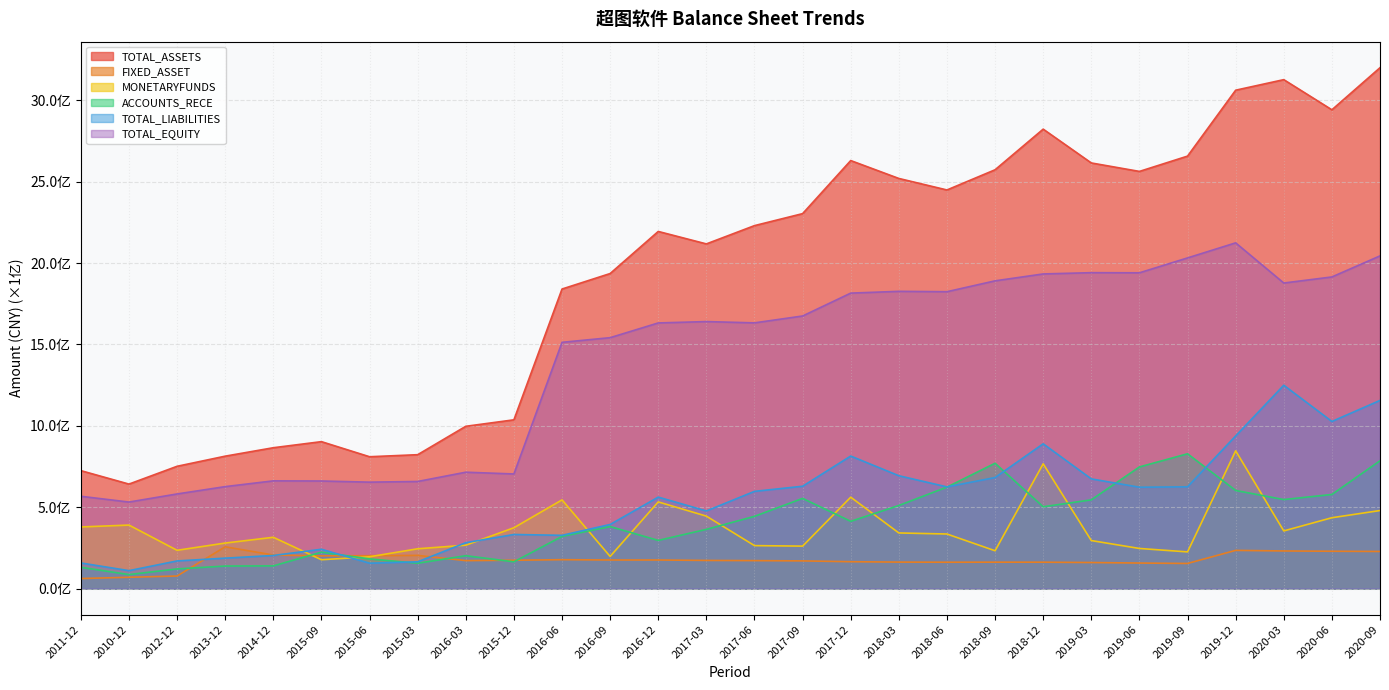

Rank the series by their maximum value, from lowest to highest.

FIXED_ASSET, ACCOUNTS_RECE, MONETARYFUNDS, TOTAL_LIABILITIES, TOTAL_EQUITY, TOTAL_ASSETS